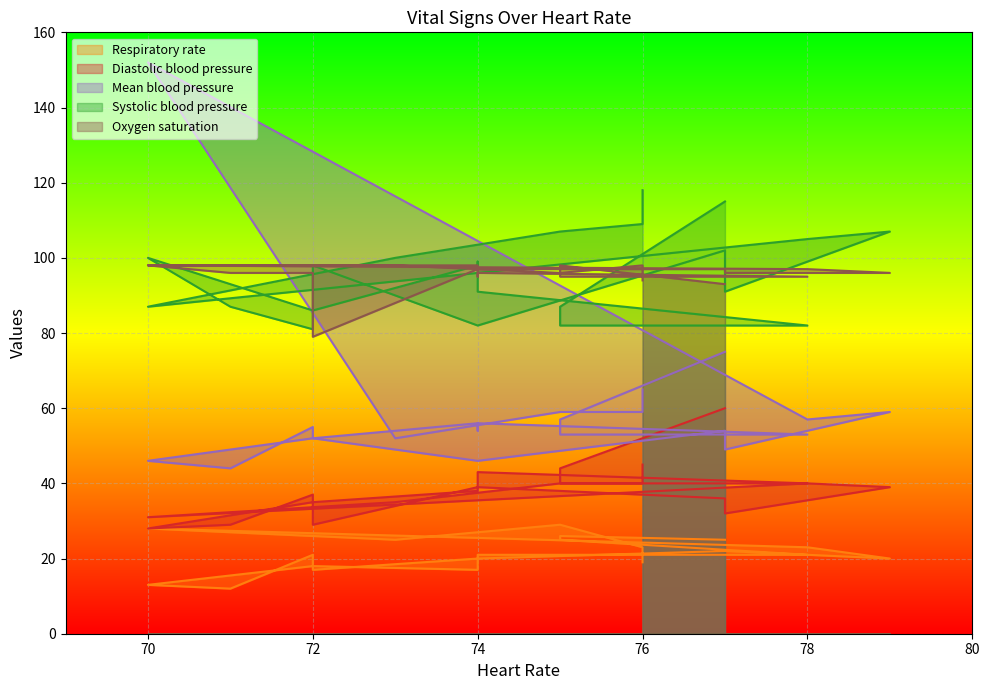

What is the value of the Oxygen saturation point at the 19th from the left?

98